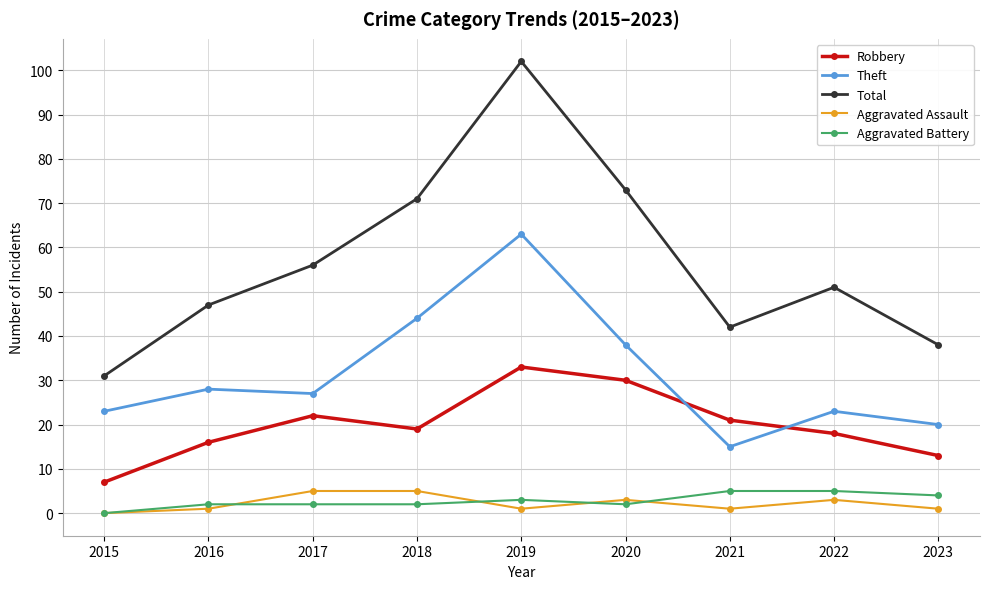

What is the sum of all Aggravated Assault values?

20